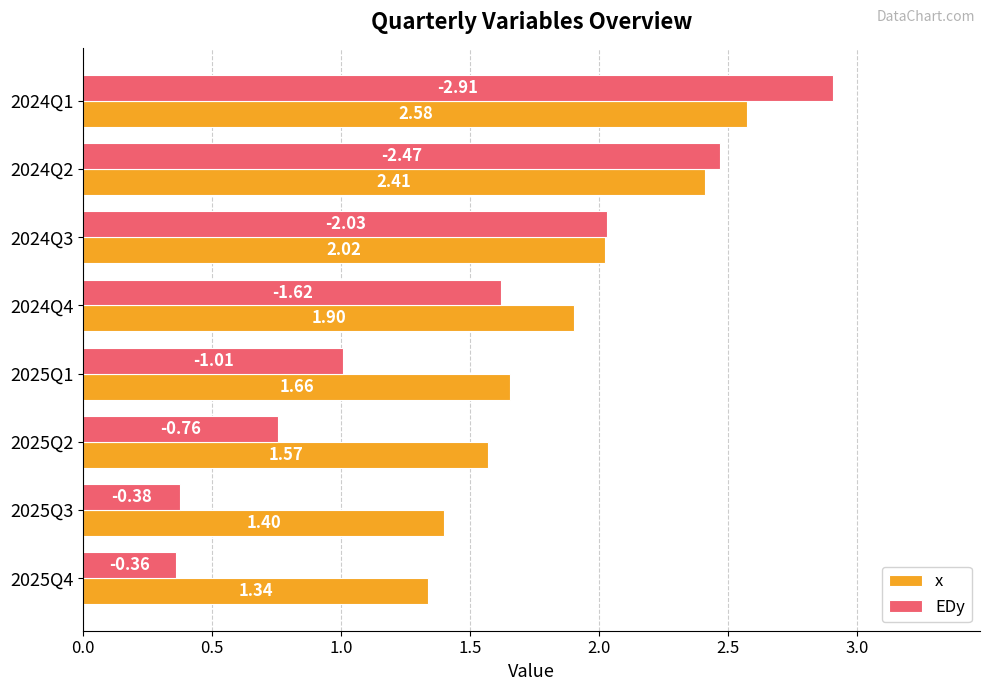

Between 2024Q3 and 2025Q1, which series saw the biggest shift?

EDy